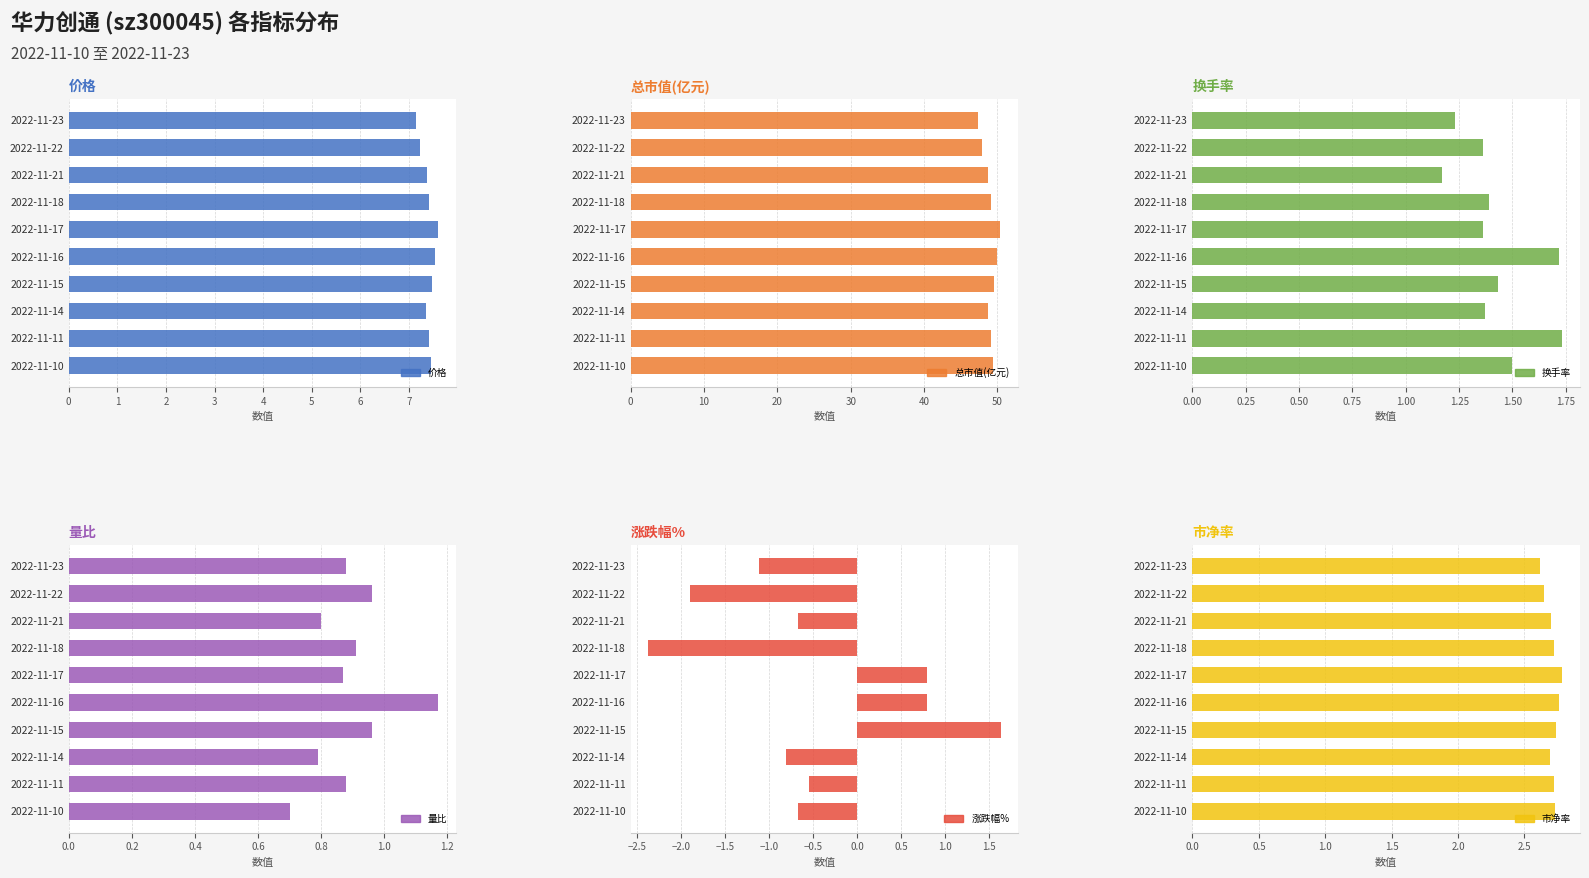

Is it true that 量比 equals 1.6 at 2022-11-16?

False